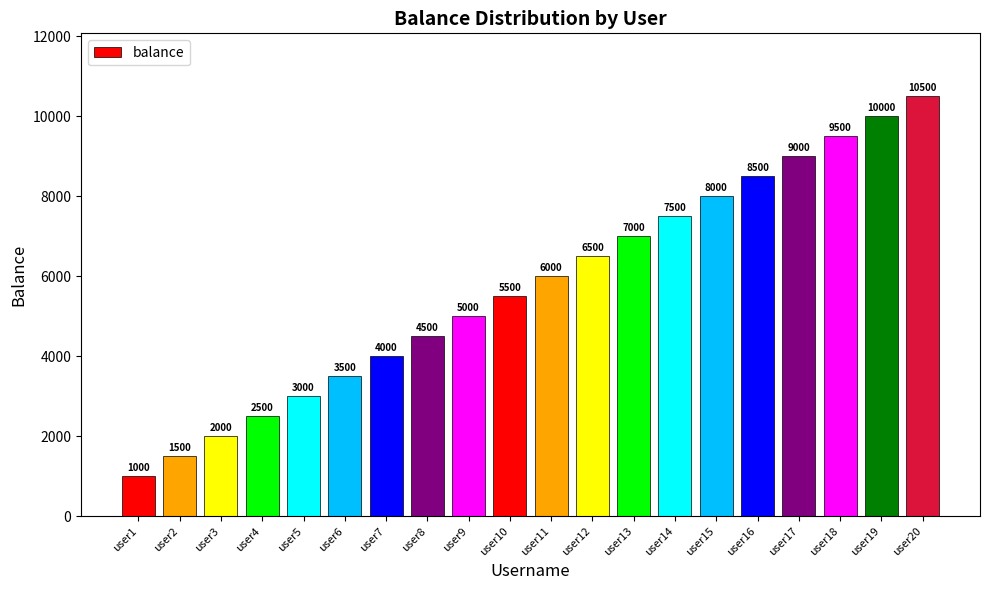

What is the approximate value at user19, to the nearest 100?

10000